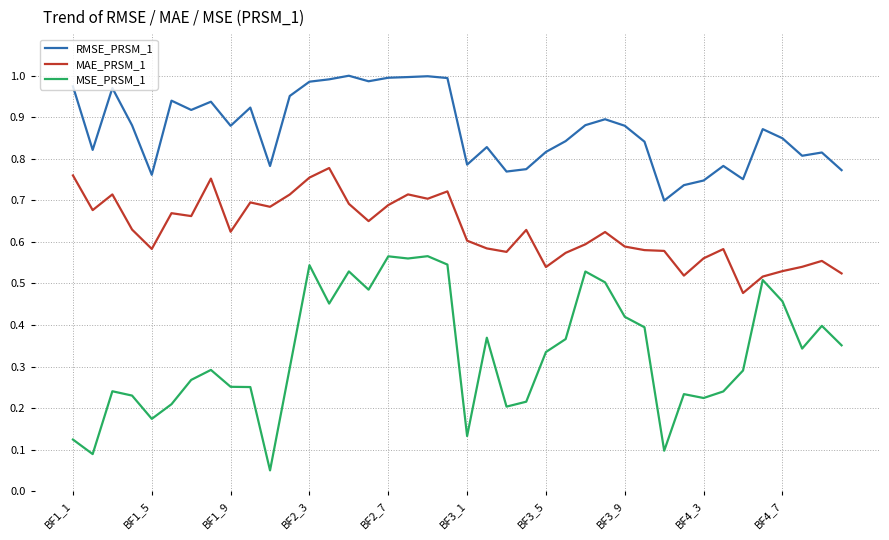

True or false: MAE_PRSM_1 and RMSE_PRSM_1 intersect in this chart.

False